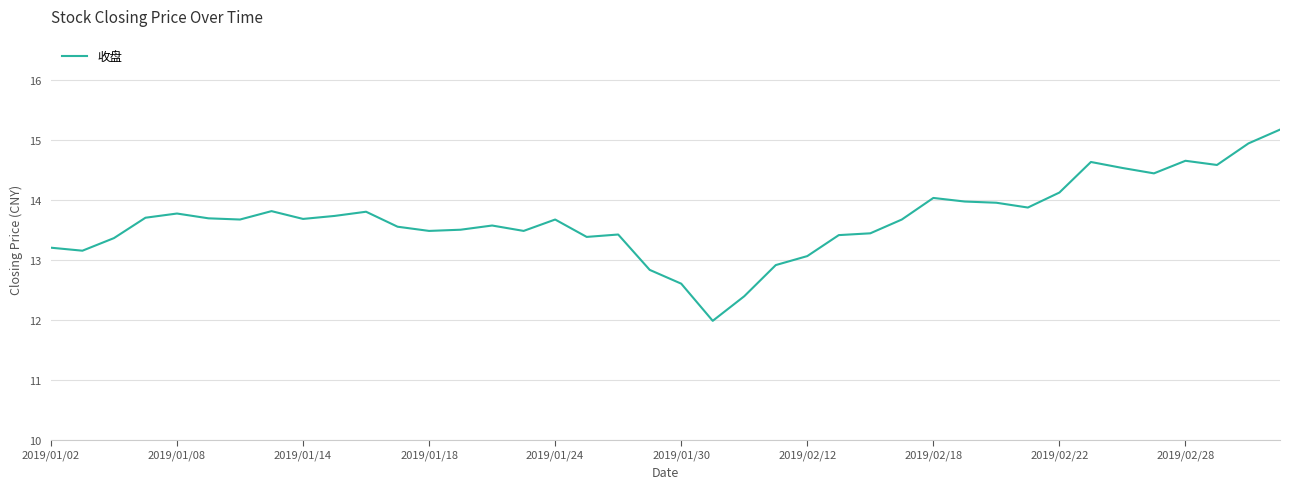

What is the maximum value shown in the chart?

15.2